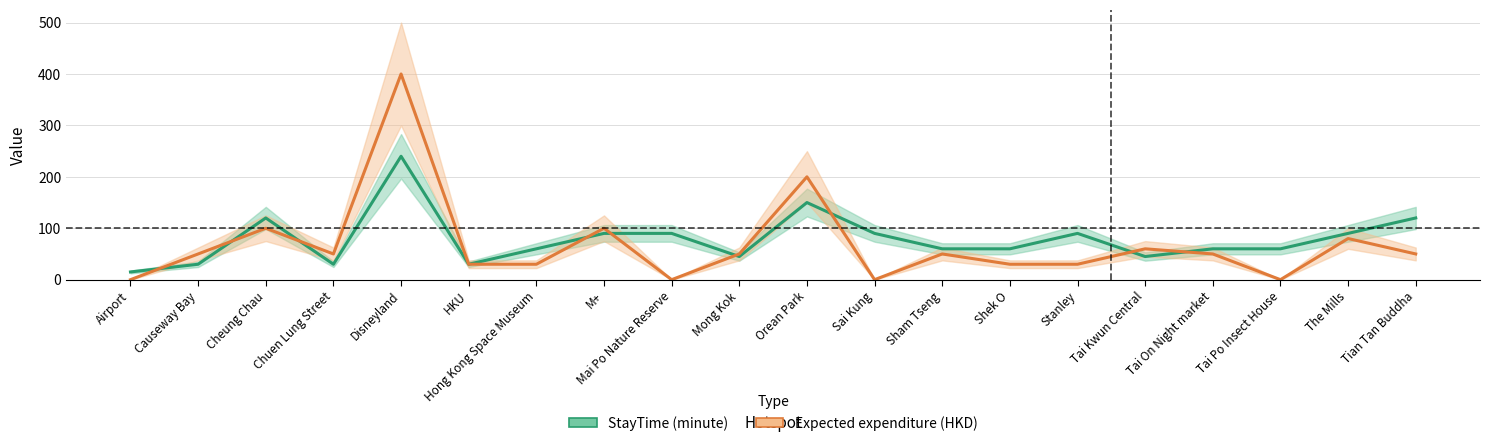

What are all the series names shown in the legend?

StayTime (minute), Expected expenditure (HKD)